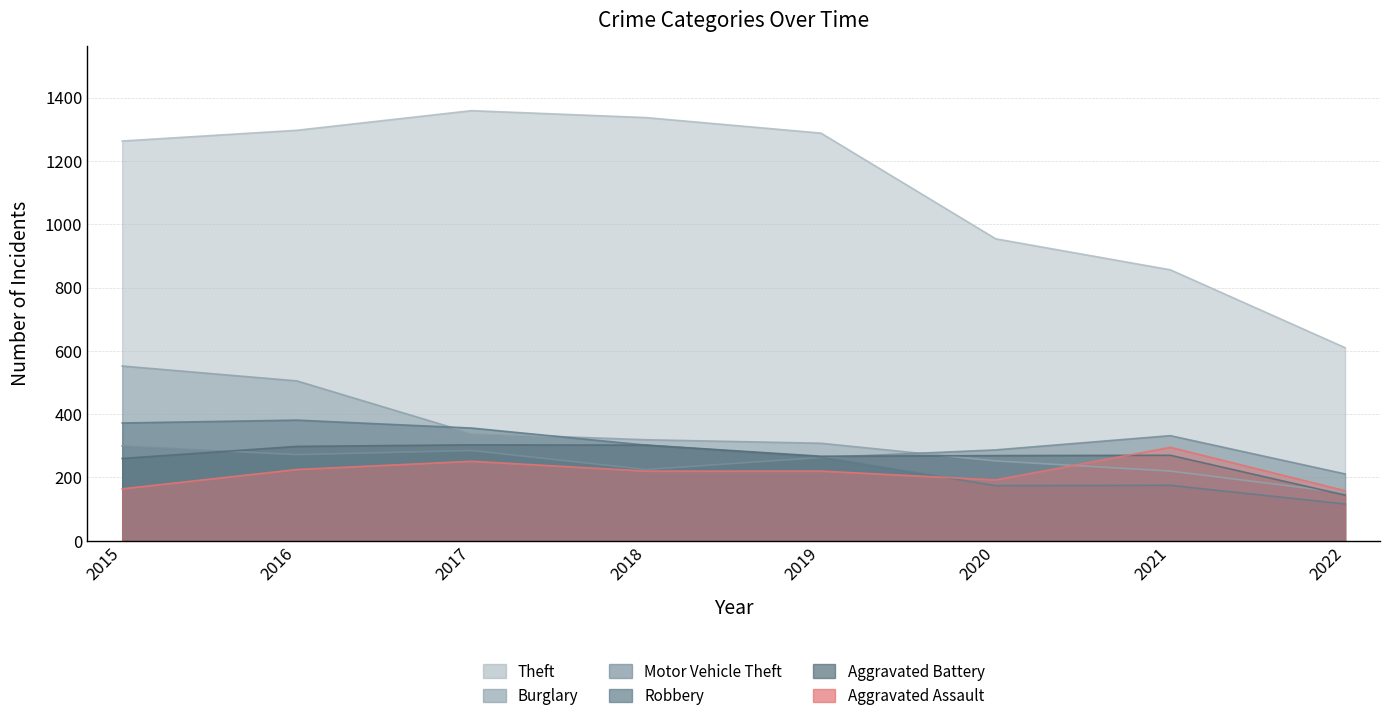

At which label does Robbery reach its minimum?

2022